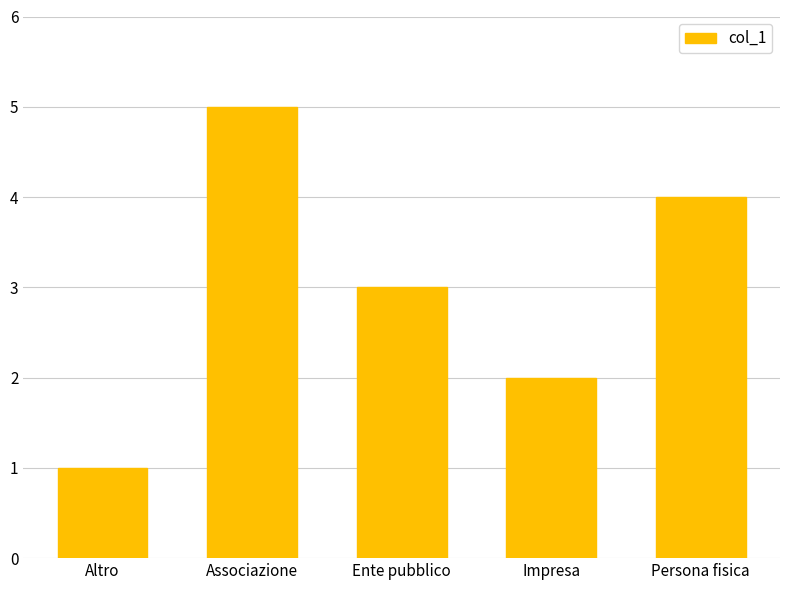

How many values are below 3?

2